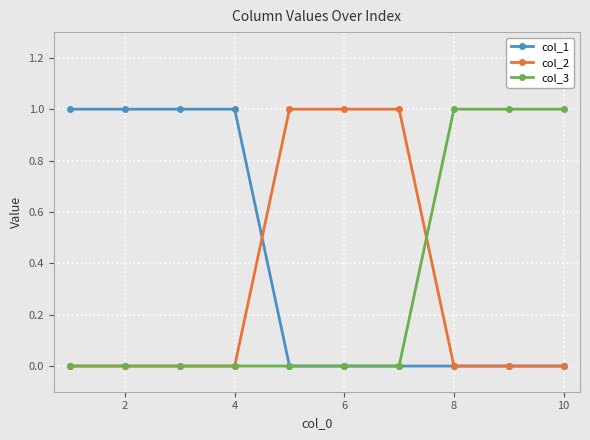

Is this an area chart (filled region under the line)?

No